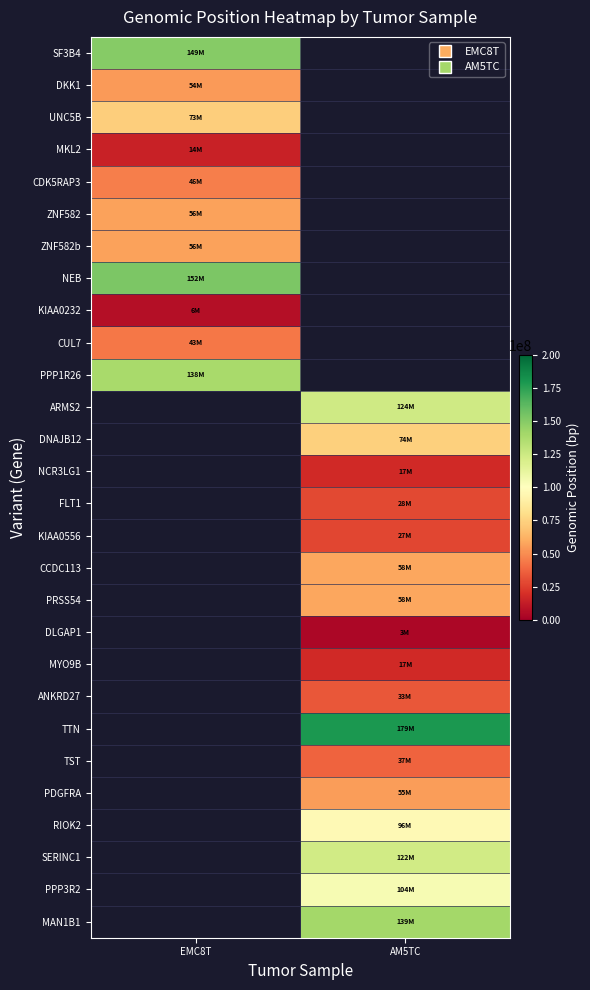

How many distinct data groups are displayed?

28